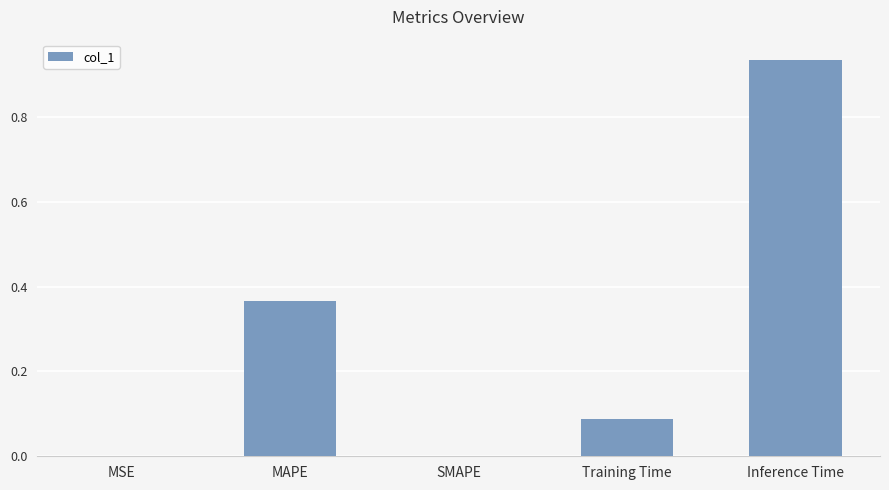

Which has a higher value, MAPE or Inference Time?

Inference Time